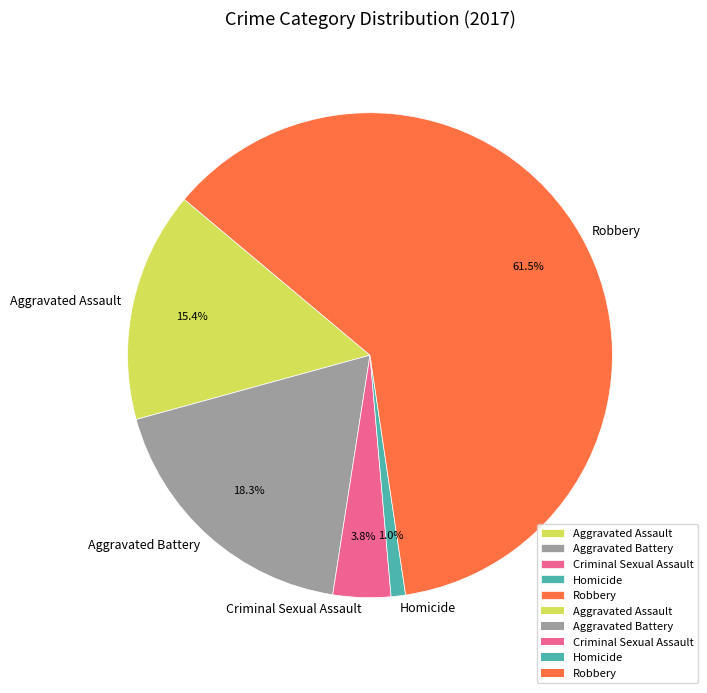

Which has a higher value, Homicide or Criminal Sexual Assault?

Criminal Sexual Assault